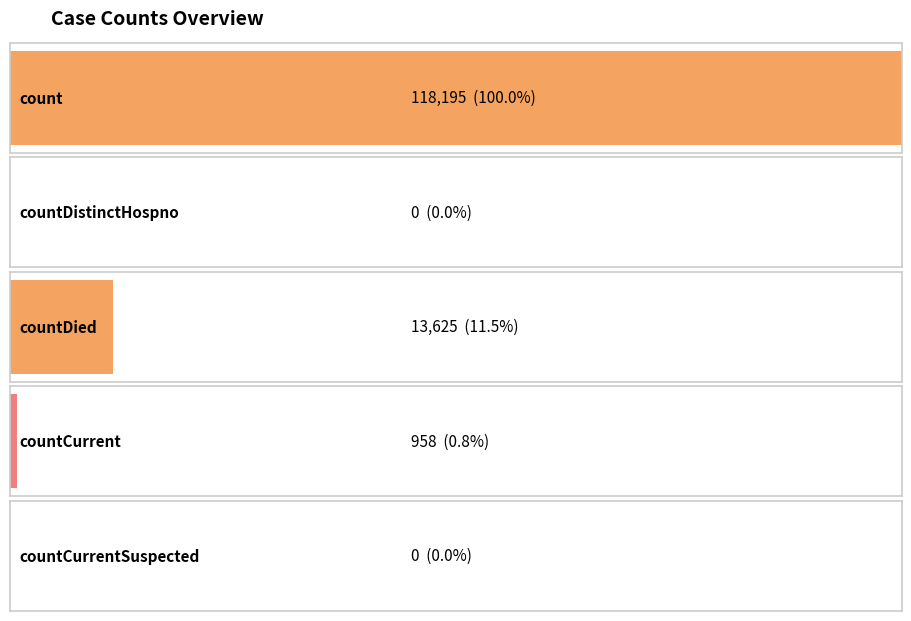

How many categories are shown in the chart?

5